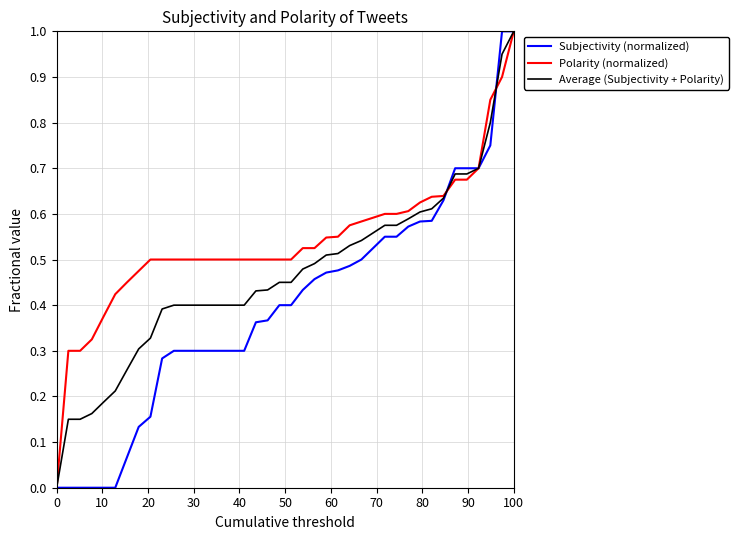

Rank the series by their average value, from highest to lowest.

Polarity (normalized), Average (Subjectivity + Polarity), Subjectivity (normalized)